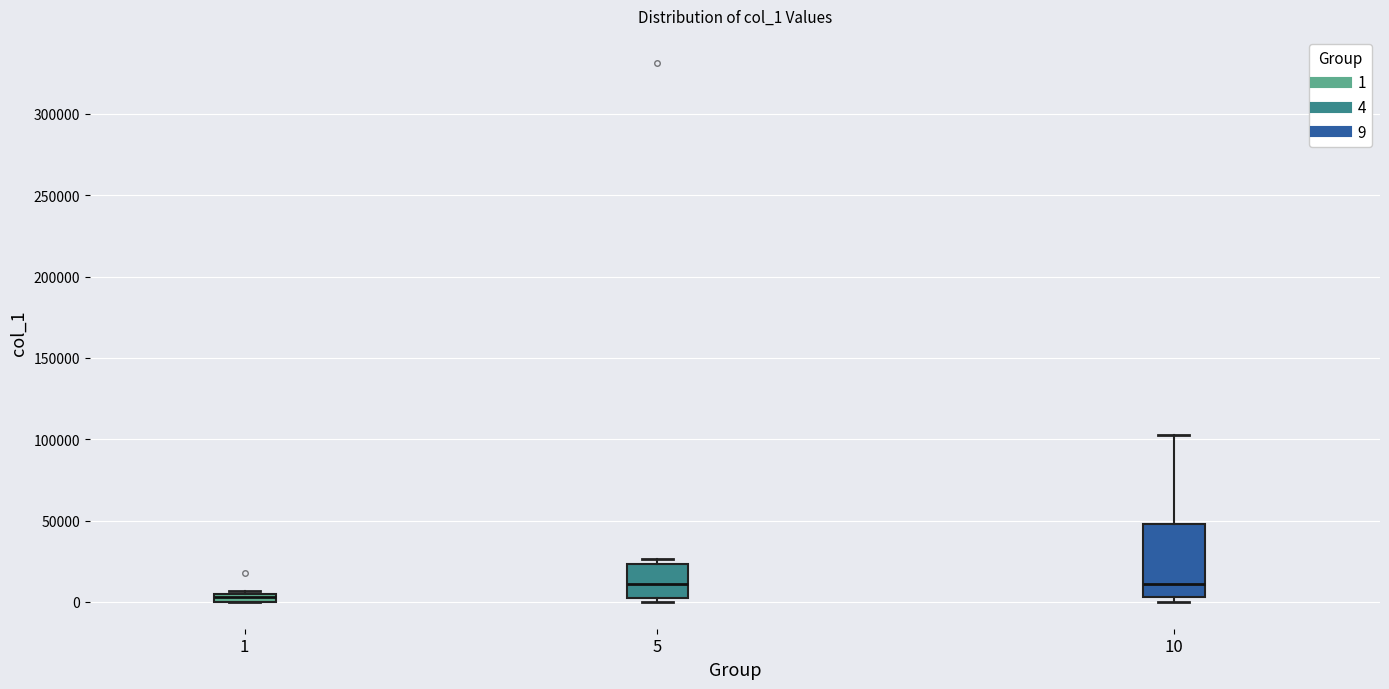

Which box is the tallest, from its lower edge to its upper edge?

10